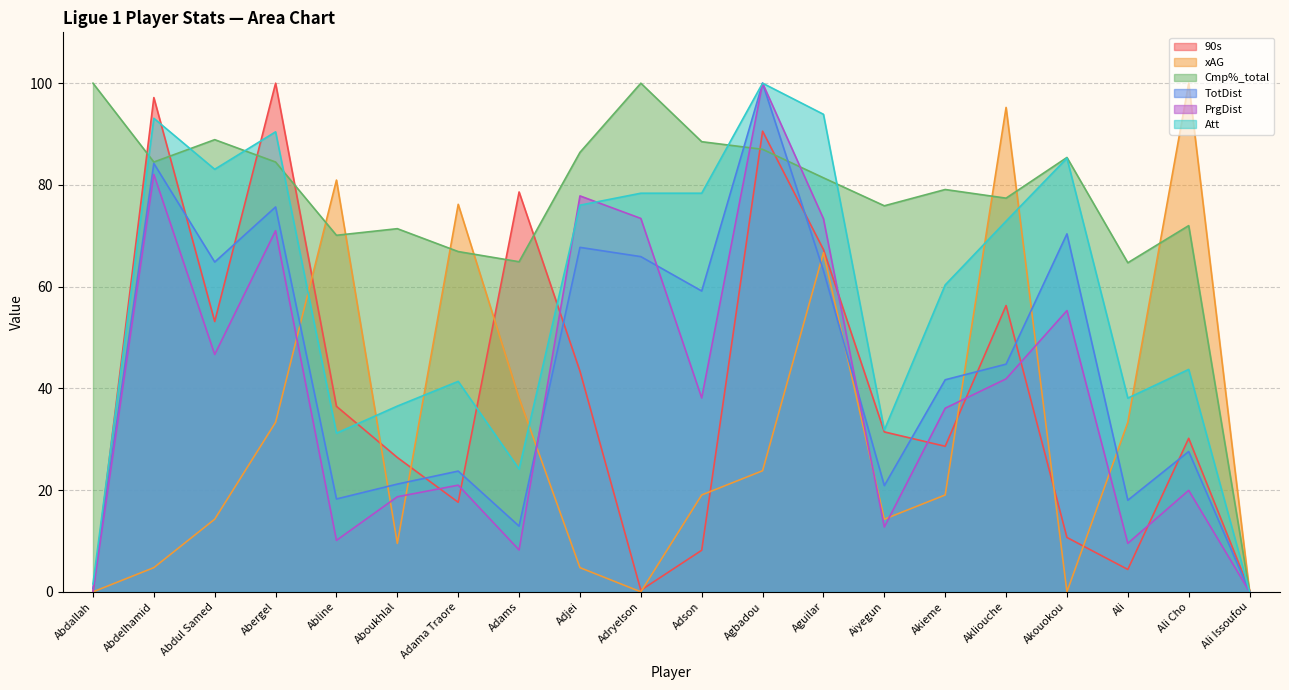

What is the label of the 11th point from the right?

Adryelson